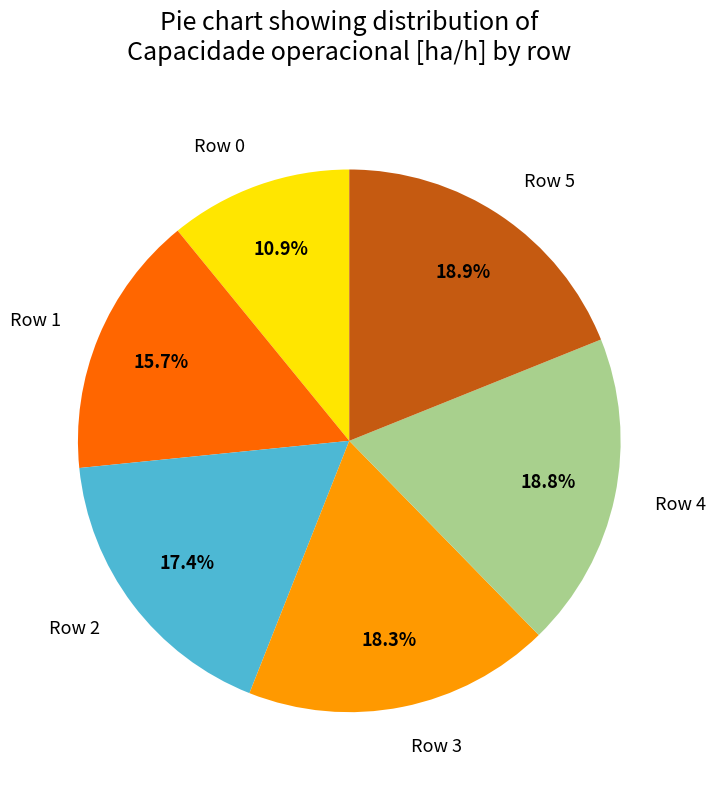

To the nearest percent, what portion does Row 1 represent?

16%